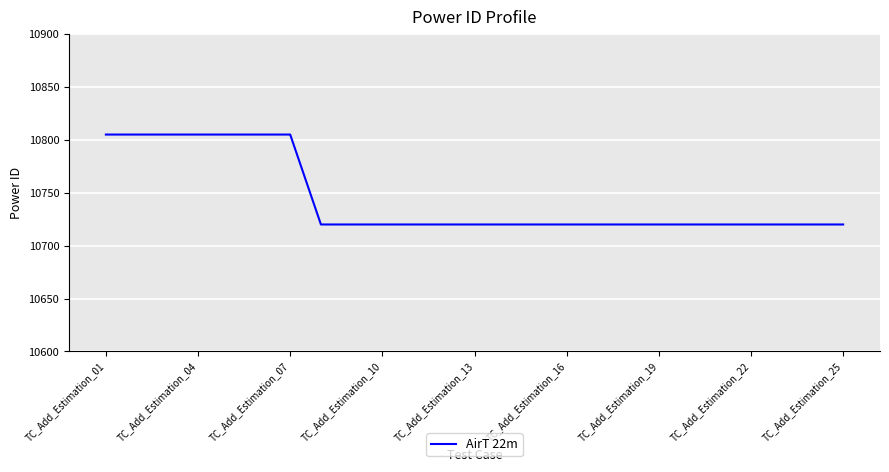

How many series are shown in this chart?

1